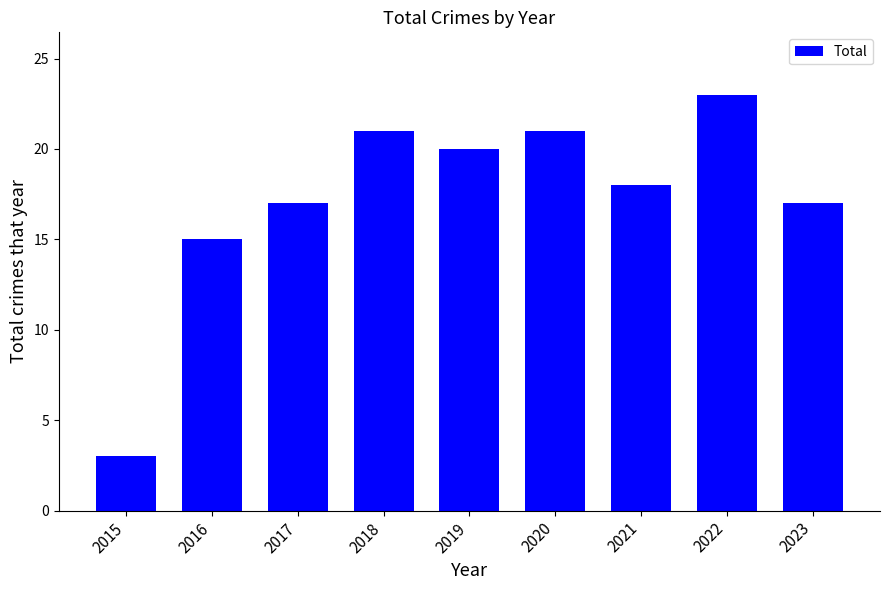

Is it true that the value at 2021 is 31?

False